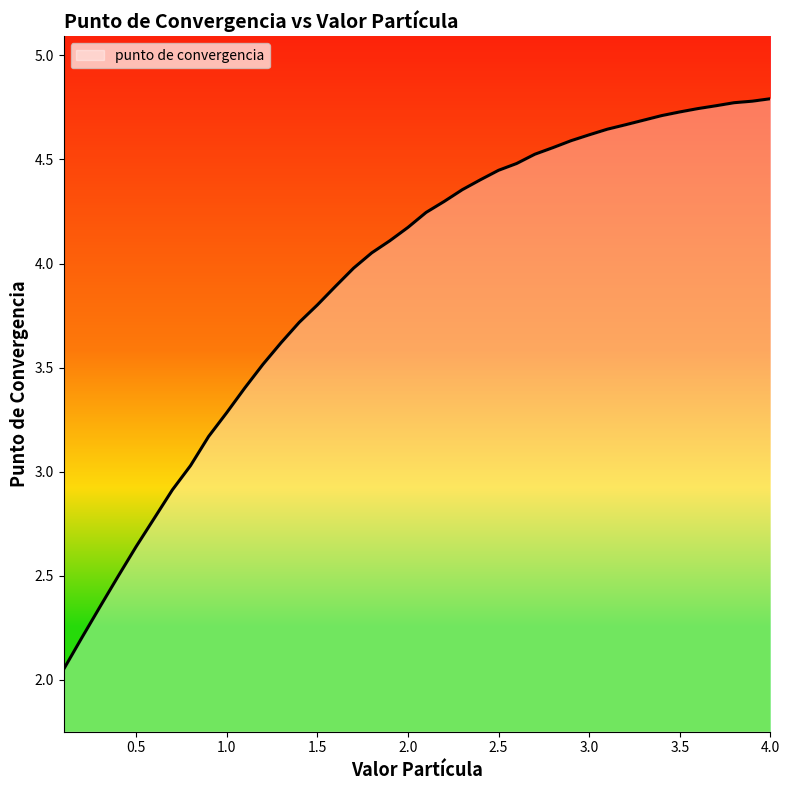

What is the difference between the maximum and minimum values?

2.7